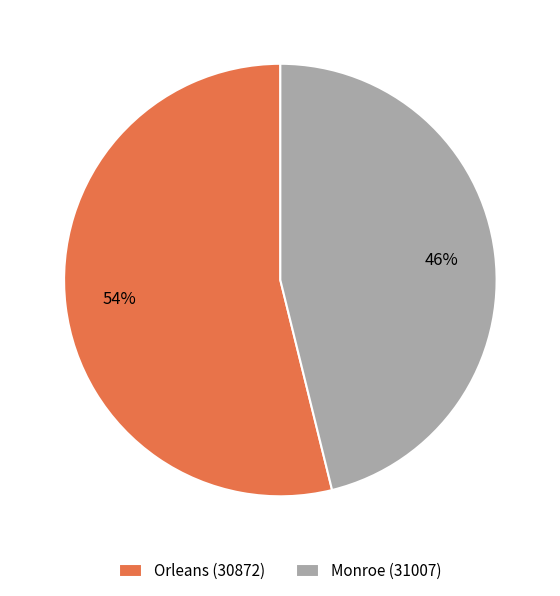

Combined, do Orleans (30872) and Monroe (31007) account for over 50%?

Yes